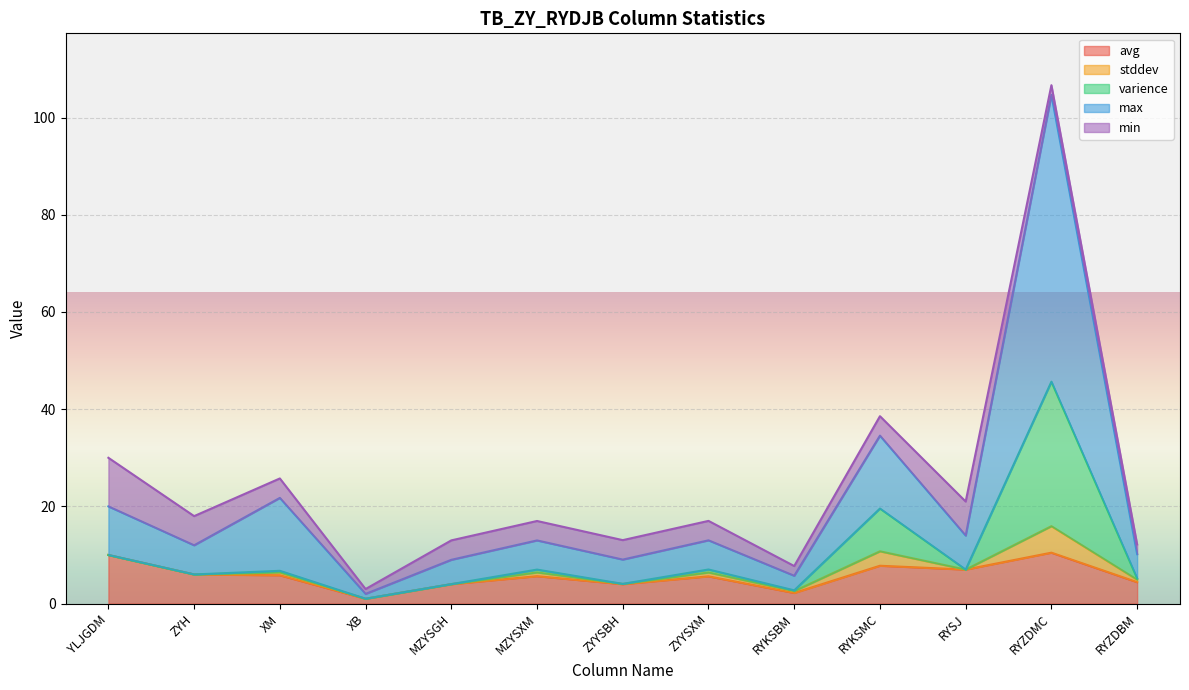

At which category is the sum across all series the highest?

RYZDMC